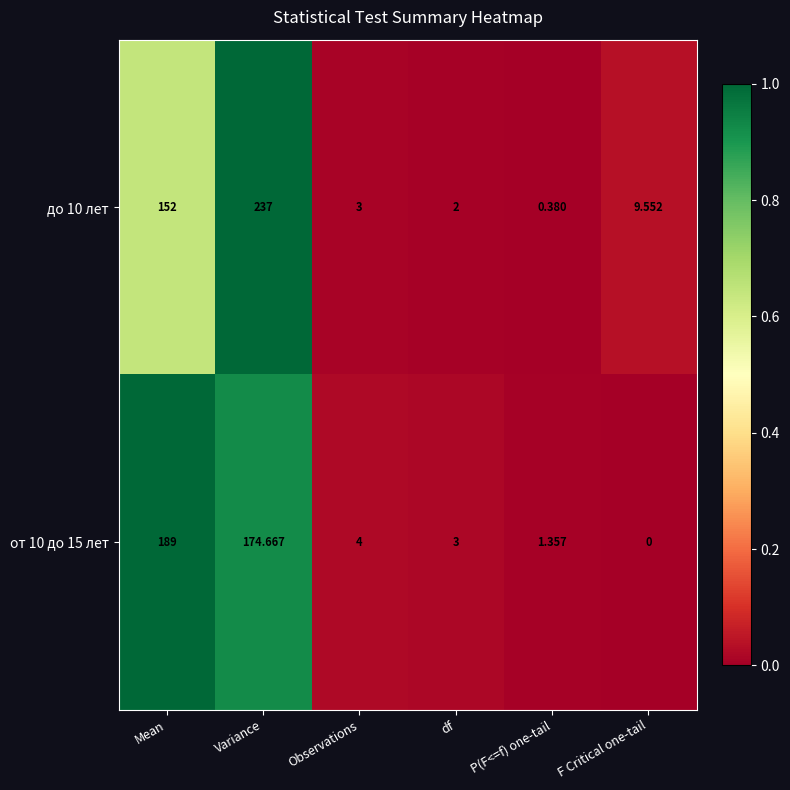

List the series in order of their overall mean, highest first.

до 10 лет, от 10 до 15 лет